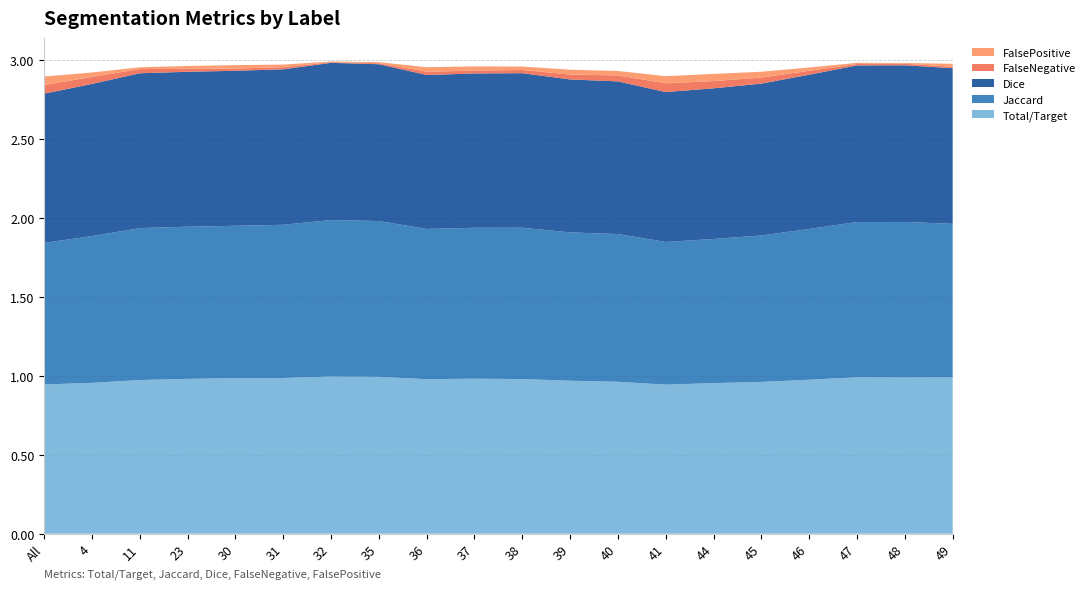

Reading left to right, transcribe all the data shown in this chart.

Total/Target: All=0.9	4=1.0	11=1.0	23=1.0	30=1.0	31=1.0	32=1.0	35=1.0	36=1.0	37=1.0	38=1.0	39=1.0	40=1.0	41=0.9	44=1.0	45=1.0	46=1.0	47=1.0	48=1.0	49=1.0
Jaccard: All=0.9	4=0.9	11=1.0	23=1.0	30=1.0	31=1.0	32=1.0	35=1.0	36=1.0	37=1.0	38=1.0	39=0.9	40=0.9	41=0.9	44=0.9	45=0.9	46=1.0	47=1.0	48=1.0	49=1.0
Dice: All=0.9	4=1.0	11=1.0	23=1.0	30=1.0	31=1.0	32=1.0	35=1.0	36=1.0	37=1.0	38=1.0	39=1.0	40=1.0	41=0.9	44=1.0	45=1.0	46=1.0	47=1.0	48=1.0	49=1.0
FalseNegative: All=0.1	4=0.0	11=0.0	23=0.0	30=0.0	31=0.0	32=0.0	35=0.0	36=0.0	37=0.0	38=0.0	39=0.0	40=0.0	41=0.1	44=0.0	45=0.0	46=0.0	47=0.0	48=0.0	49=0.0
FalsePositive: All=0.1	4=0.0	11=0.0	23=0.0	30=0.0	31=0.0	32=0.0	35=0.0	36=0.0	37=0.0	38=0.0	39=0.0	40=0.0	41=0.0	44=0.0	45=0.0	46=0.0	47=0.0	48=0.0	49=0.0